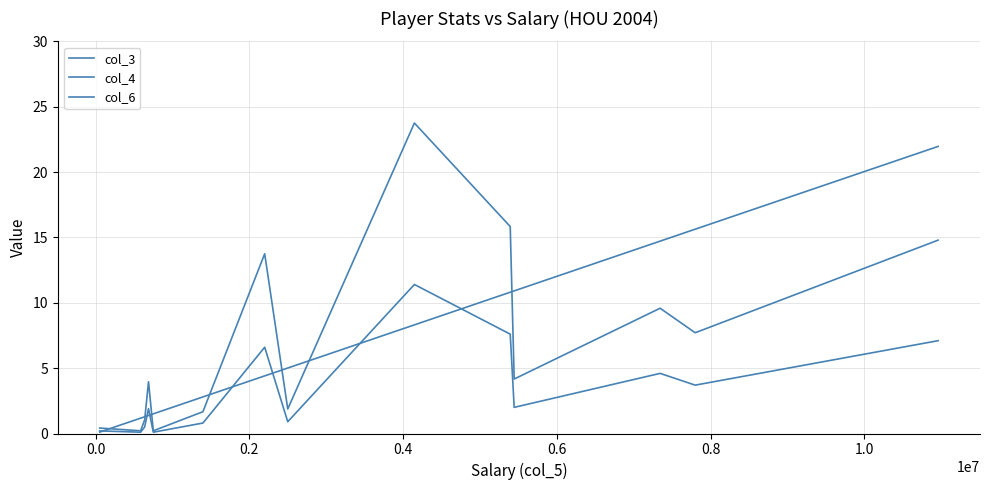

What is the value of the col_4 point at the 6th from the left?

1.7